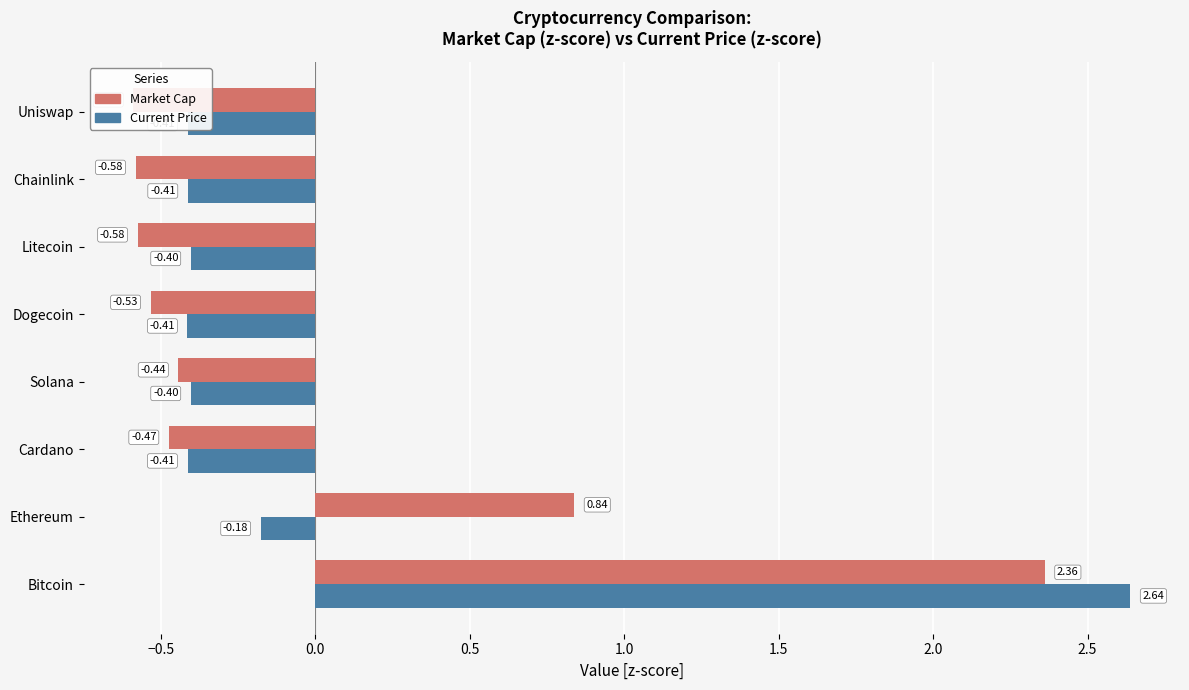

True or false: Current Price has a value of -0.2 at Ethereum.

True